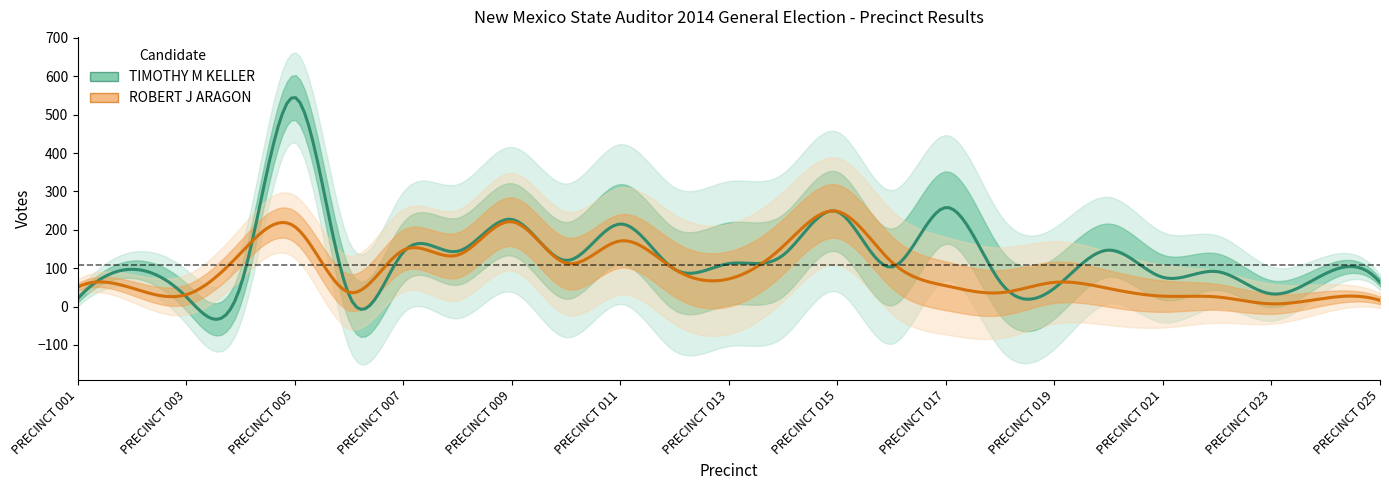

Where does the ROBERT J ARAGON series first go above 63?

PRECINCT 004